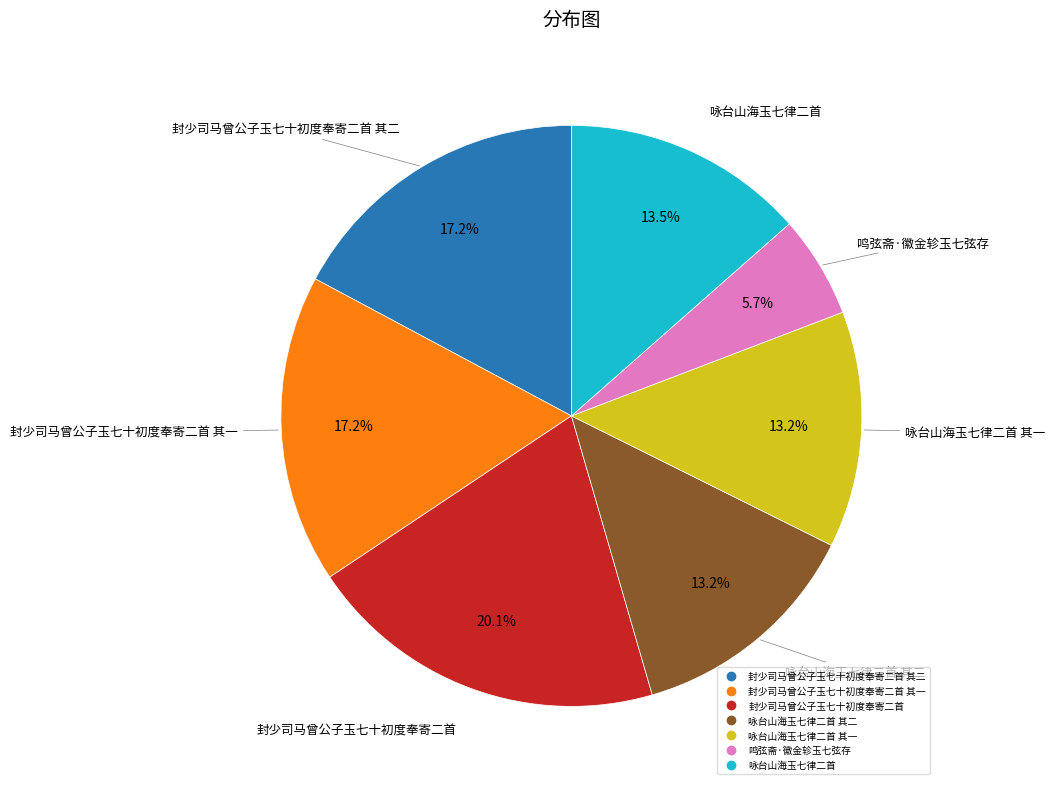

Does any single category account for the majority?

No